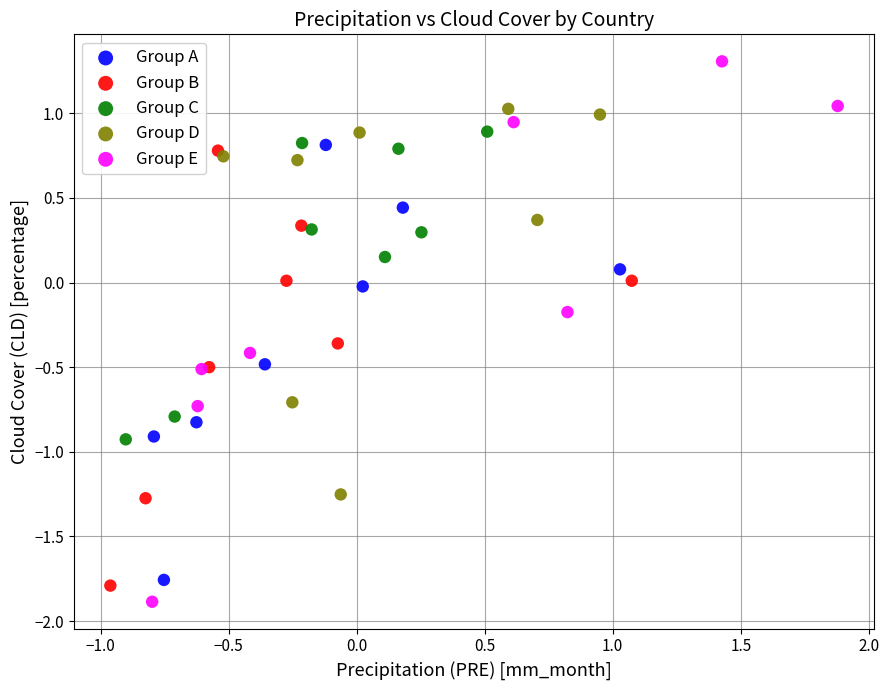

What are all the series names shown in the legend?

Group A, Group B, Group C, Group D, Group E